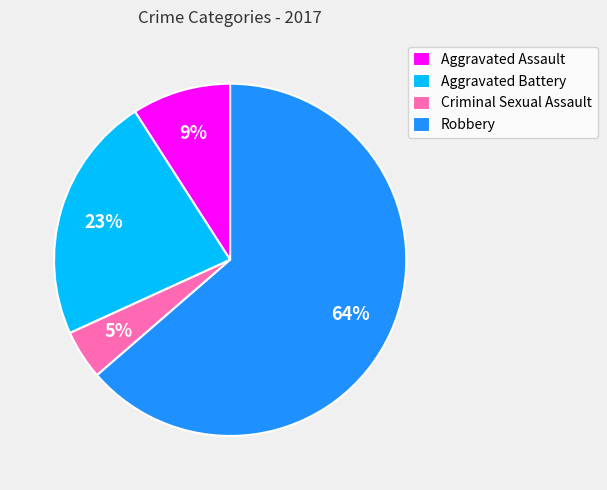

Which has a higher value, Criminal Sexual Assault or Robbery?

Robbery